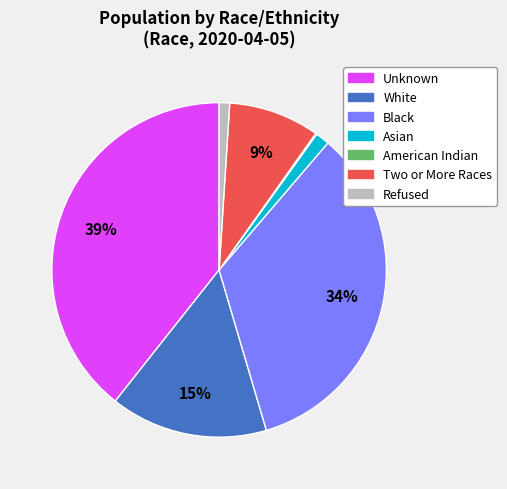

To the nearest percent, what is the difference between the largest and smallest slice percentages?

39%